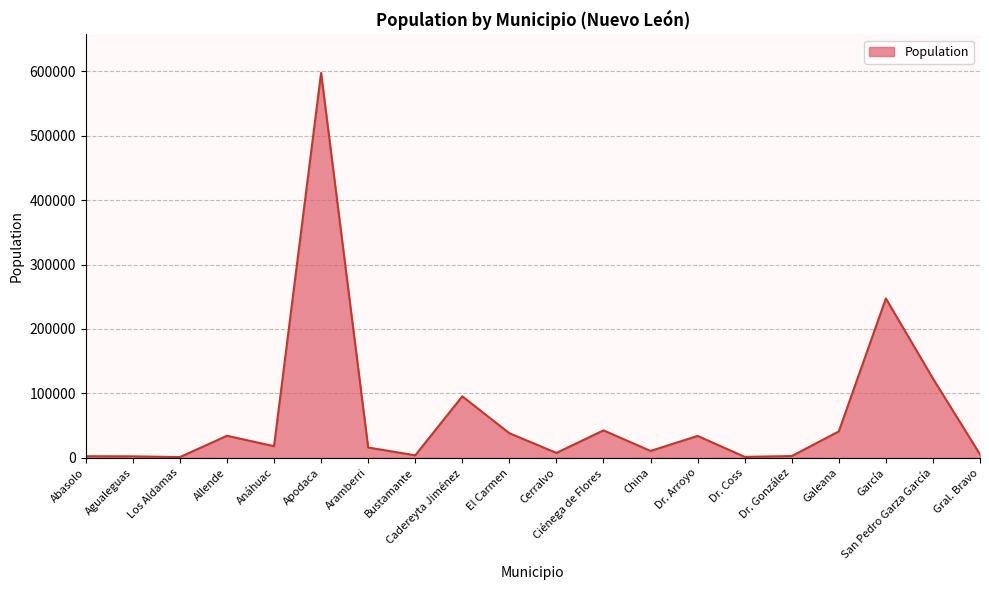

What is the difference between the values at Allende and San Pedro Garza García?

88803